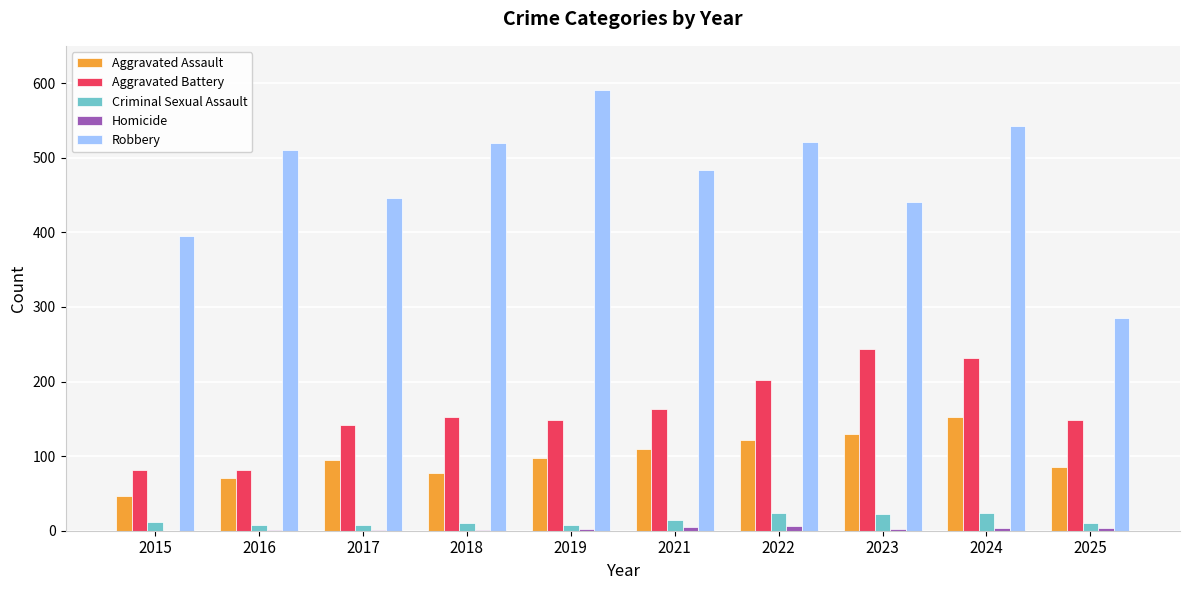

Is it true that Robbery equals 240 at 2017?

False